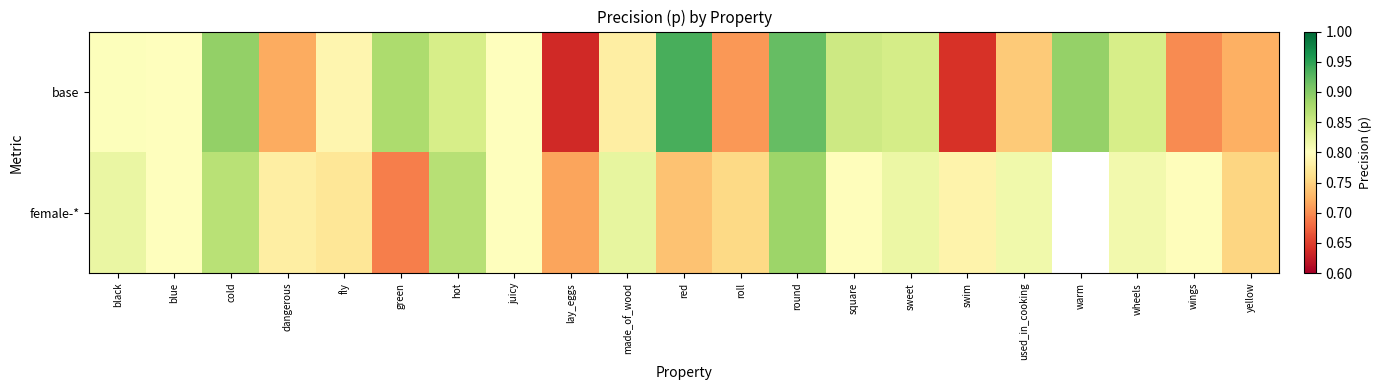

Which series has the largest range (max minus min)?

base